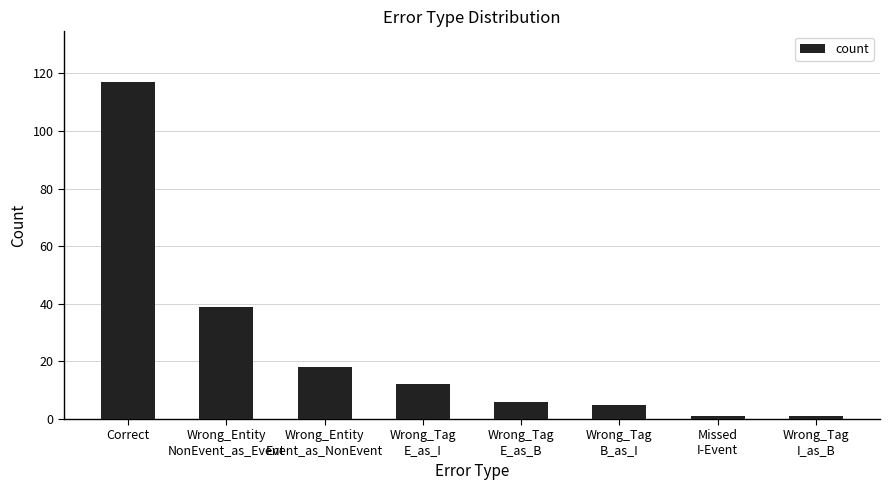

Reading left to right, transcribe all the data shown in this chart.

117	39	18	12	6	5	1	1